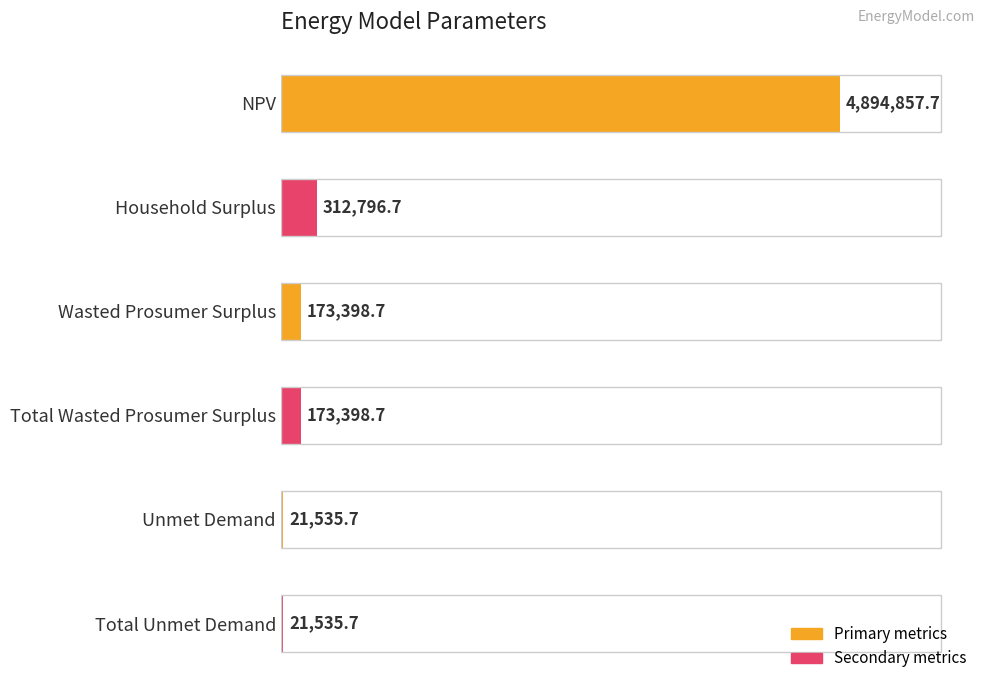

Are the bars horizontal?

Yes